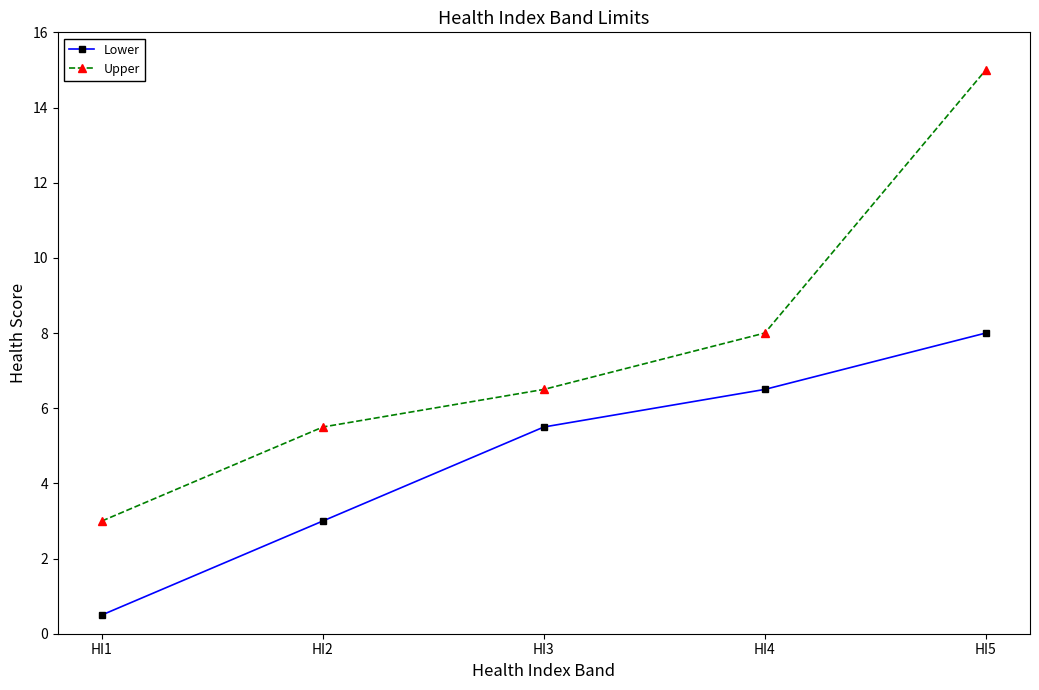

True or false: Upper and Lower intersect in this chart.

False